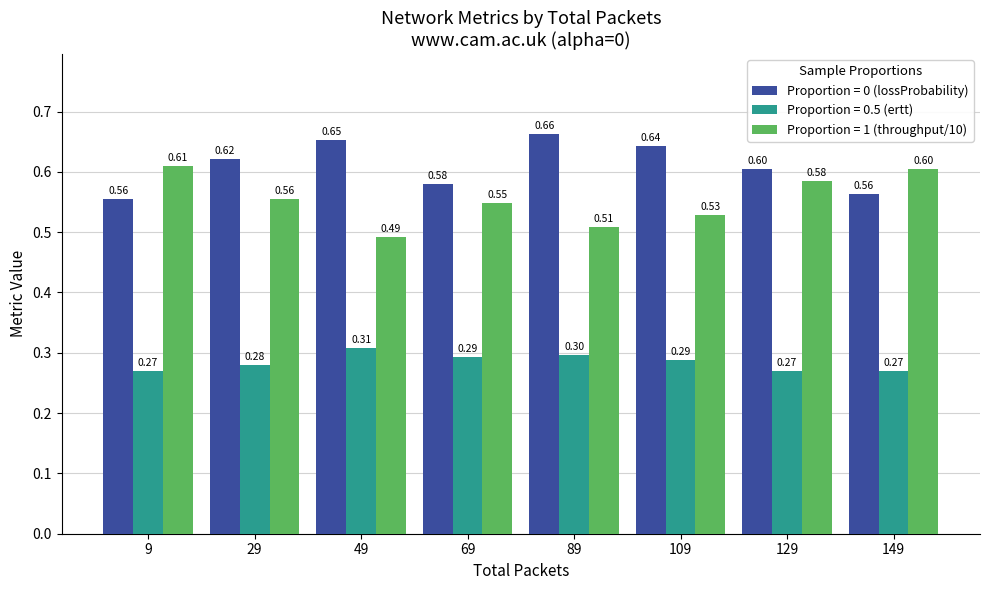

At which category is the sum across all series the highest?

89